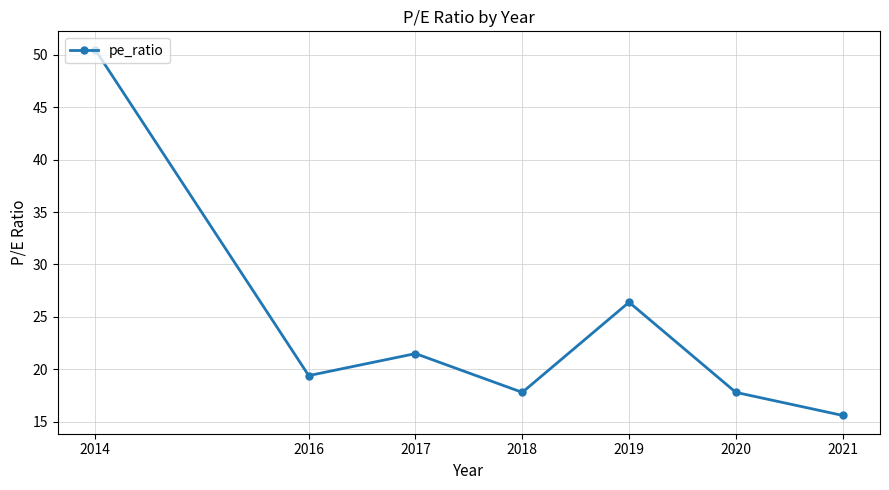

What is the sum of all values?

169.0